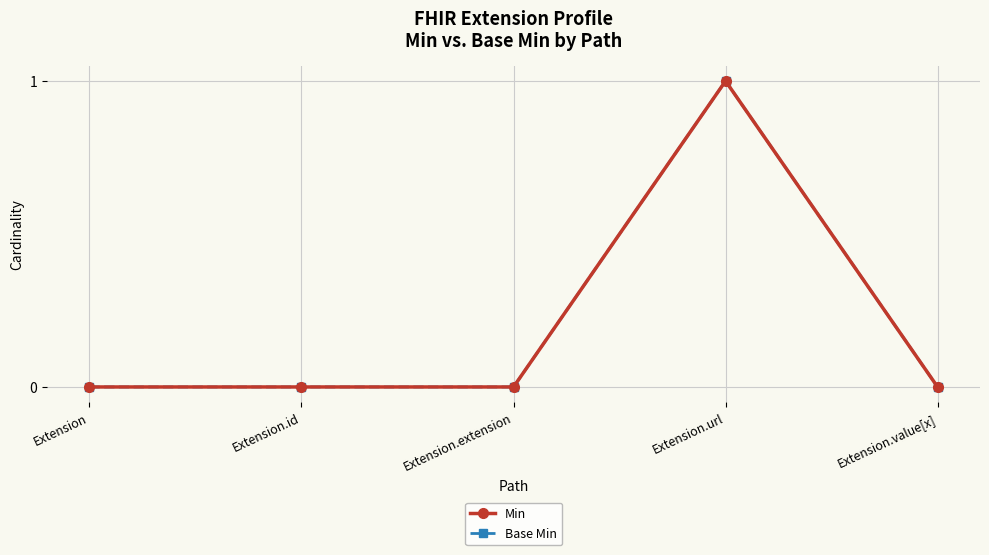

What is the difference between the maximum and minimum values in the Base Min series?

1